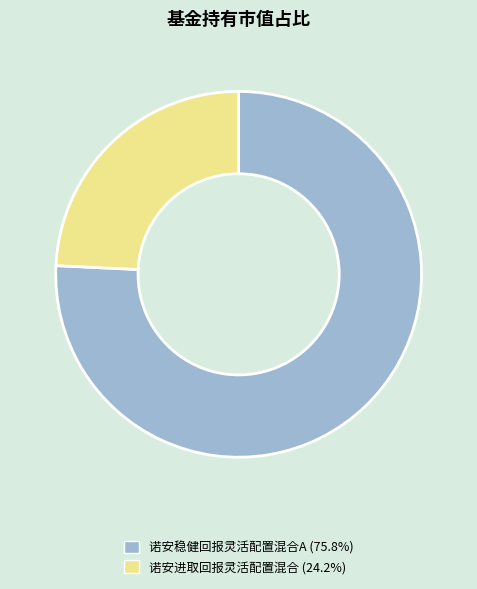

Does any single category account for the majority?

Yes